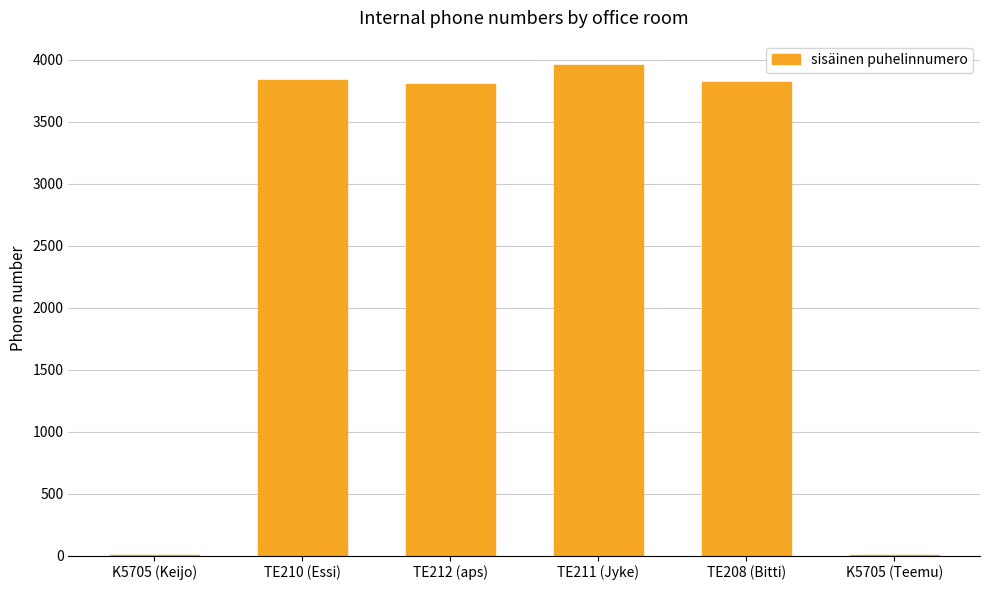

Approximately how many times larger is the value at TE210 (Essi) compared to TE208 (Bitti)?

1.0